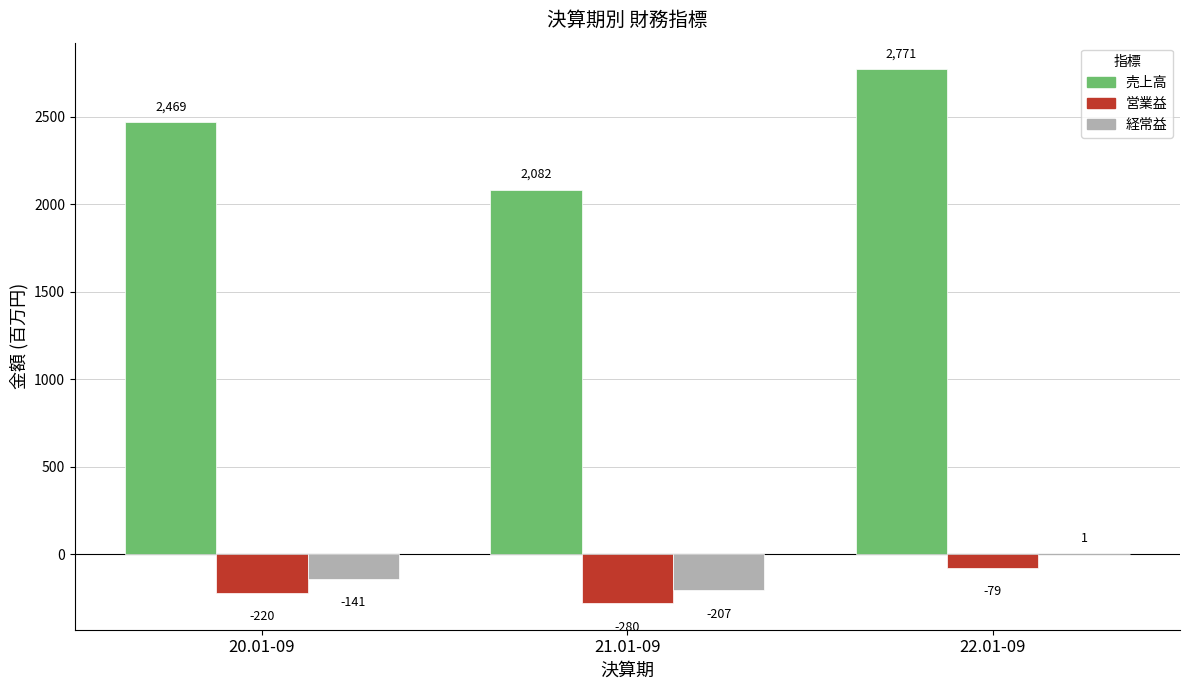

At which category is the sum across all series the highest?

22.01-09